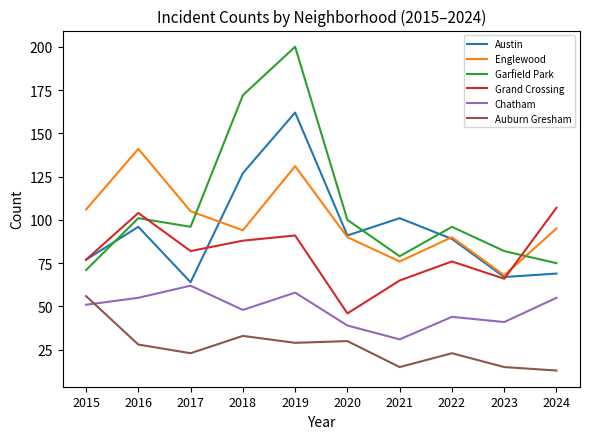

How many lines are shown in the chart?

6